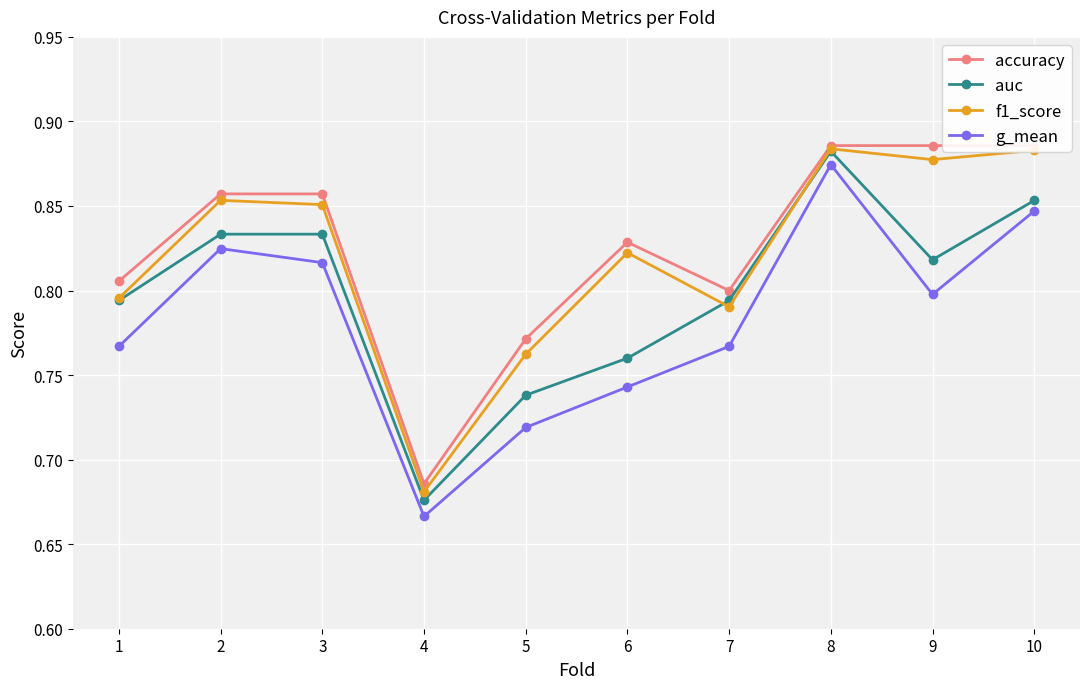

Reading right to left, extract all data points from this chart.

accuracy: 10=0.9	9=0.9	8=0.9	7=0.8	6=0.8	5=0.8	4=0.7	3=0.9	2=0.9	1=0.8
auc: 10=0.9	9=0.8	8=0.9	7=0.8	6=0.8	5=0.7	4=0.7	3=0.8	2=0.8	1=0.8
f1_score: 10=0.9	9=0.9	8=0.9	7=0.8	6=0.8	5=0.8	4=0.7	3=0.9	2=0.9	1=0.8
g_mean: 10=0.8	9=0.8	8=0.9	7=0.8	6=0.7	5=0.7	4=0.7	3=0.8	2=0.8	1=0.8